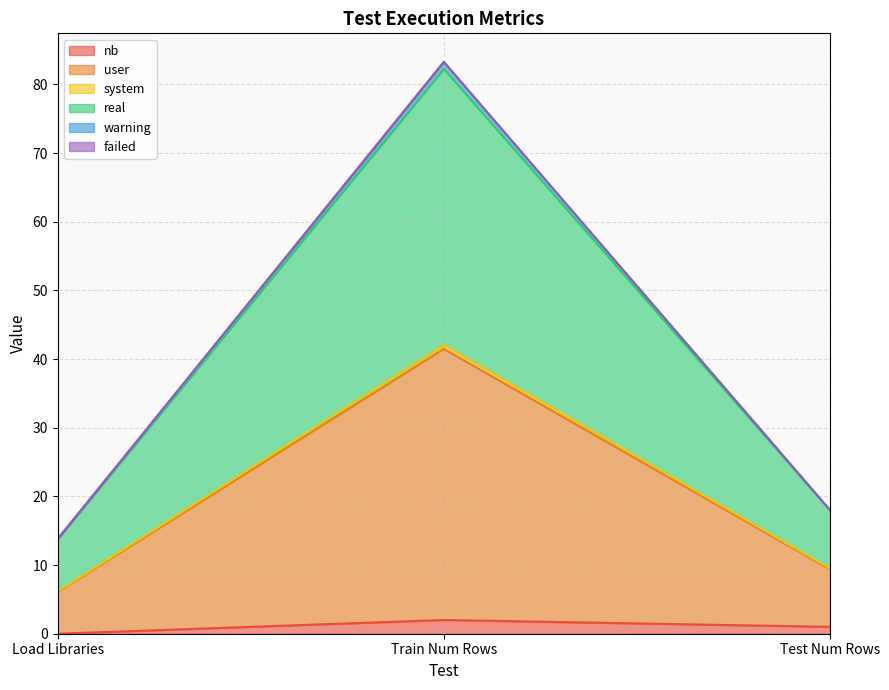

What is the spread (max minus min) of values at Train Num Rows?

81.3